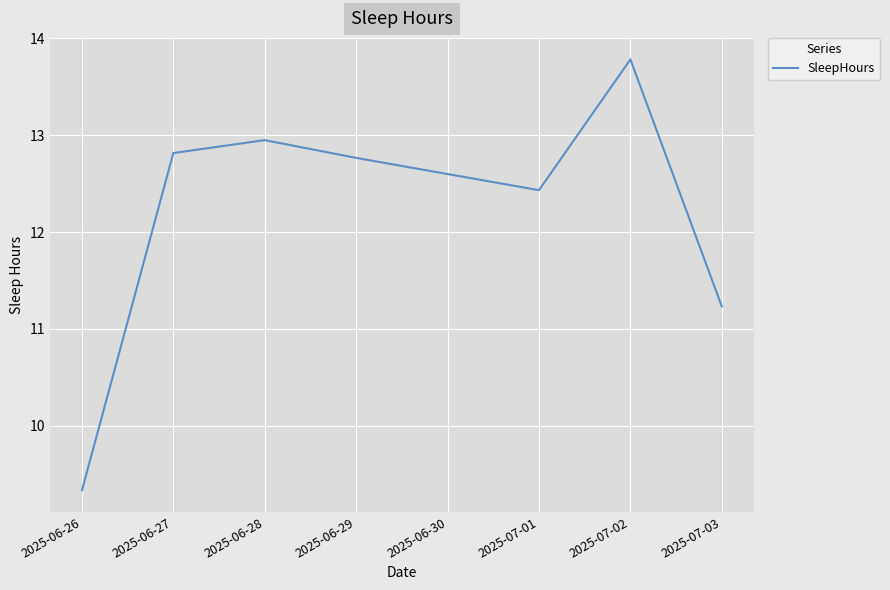

What is the difference between the second highest and minimum values?

3.6